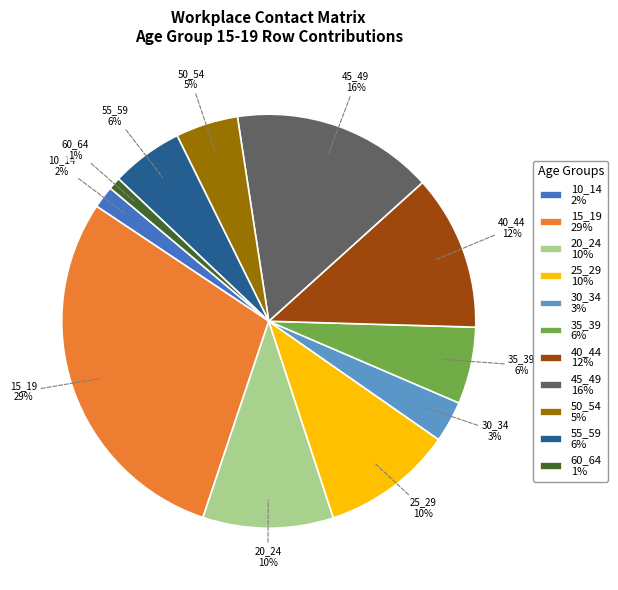

To the nearest percent, what is the difference between the largest and smallest slice percentages?

28%